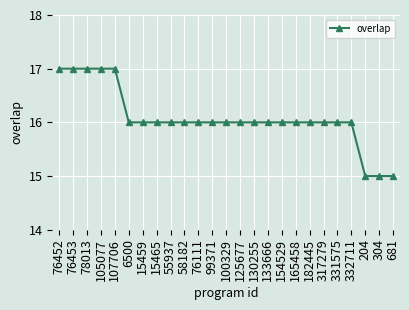

How many lines are shown in the chart?

1